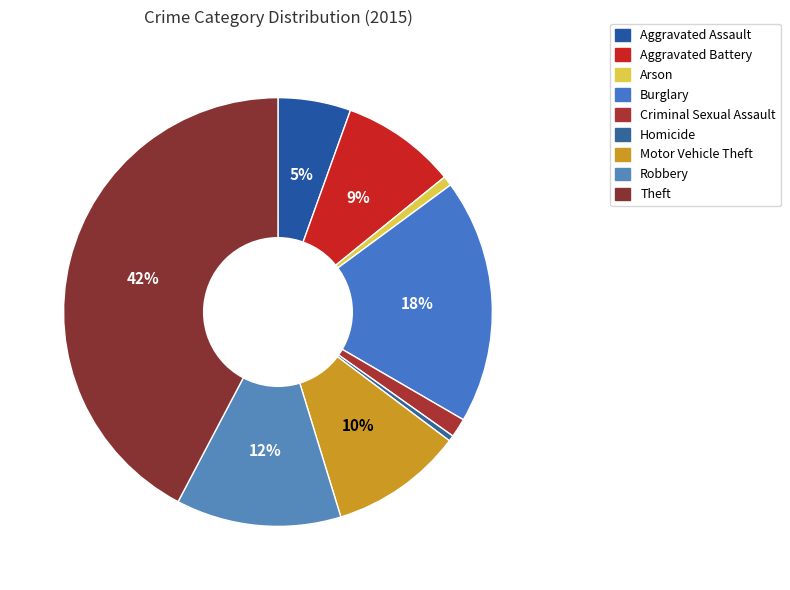

To the nearest percent, what is the average slice percentage?

11%